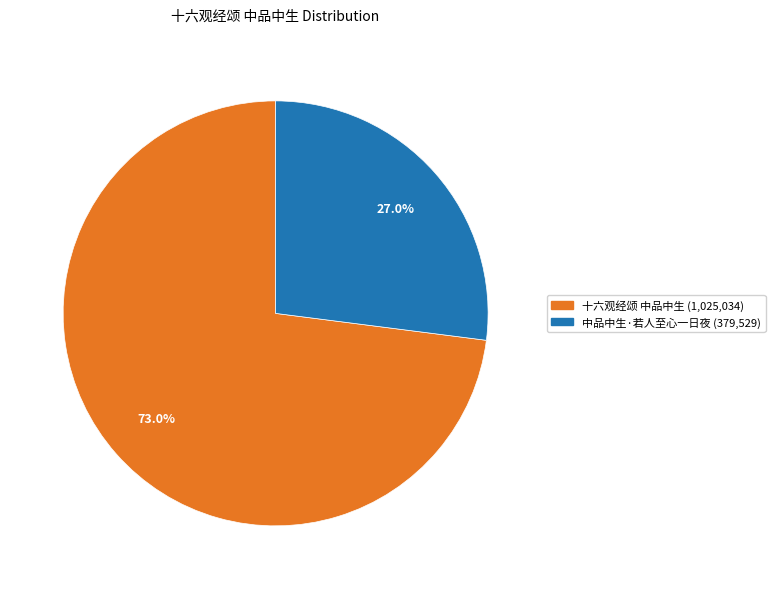

To the nearest percent, what portion does 中品中生·若人至心一日夜 represent?

27%